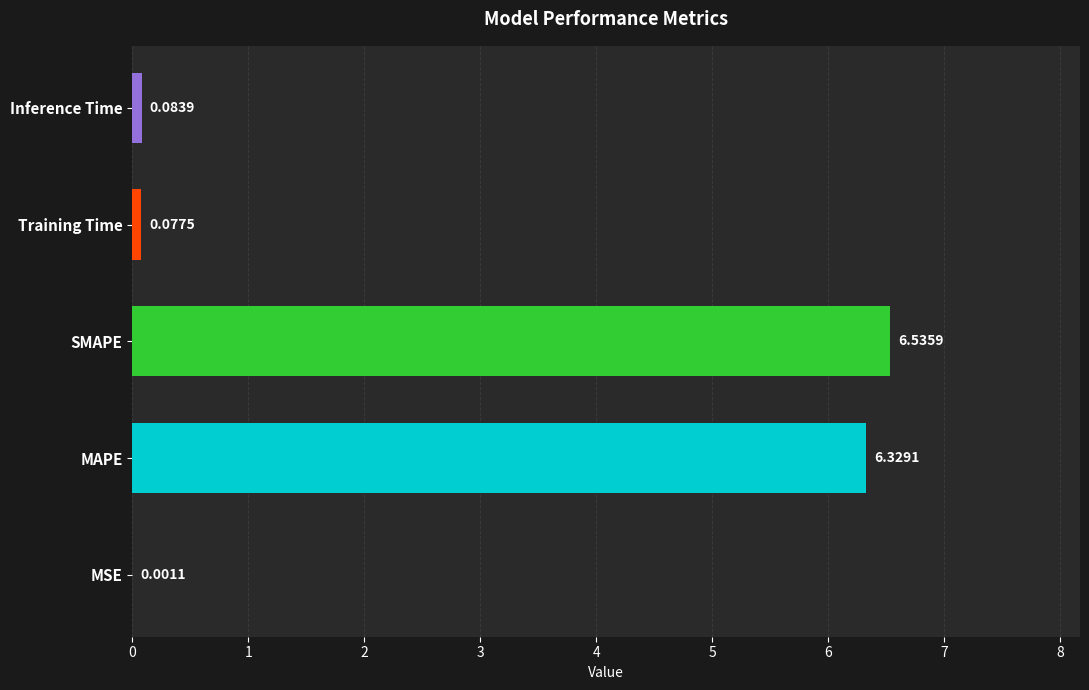

At which category does the chart reach its peak across all series?

SMAPE